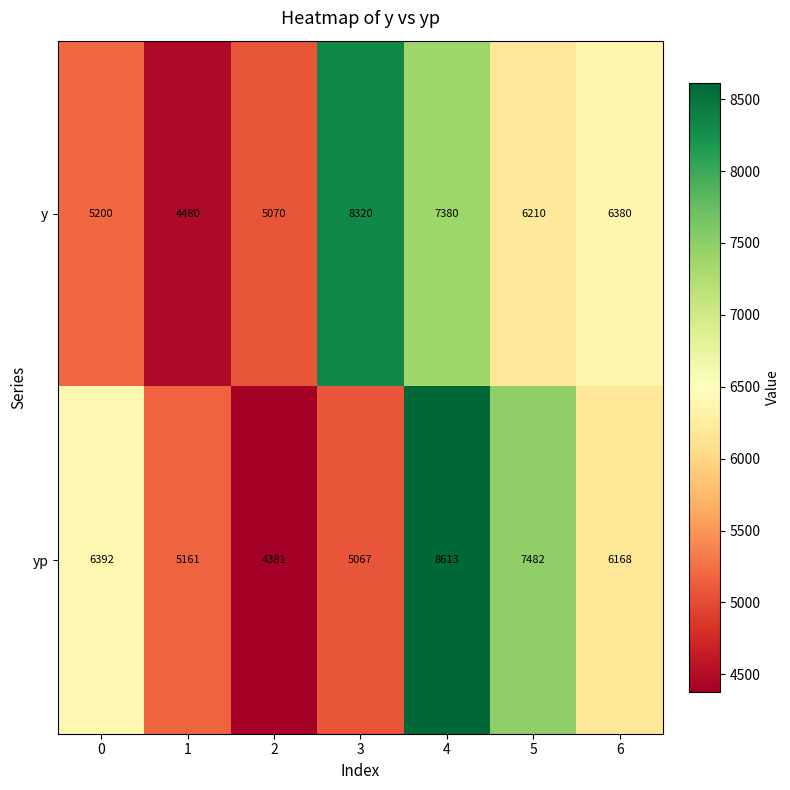

What is the sum of all yp values?

43264